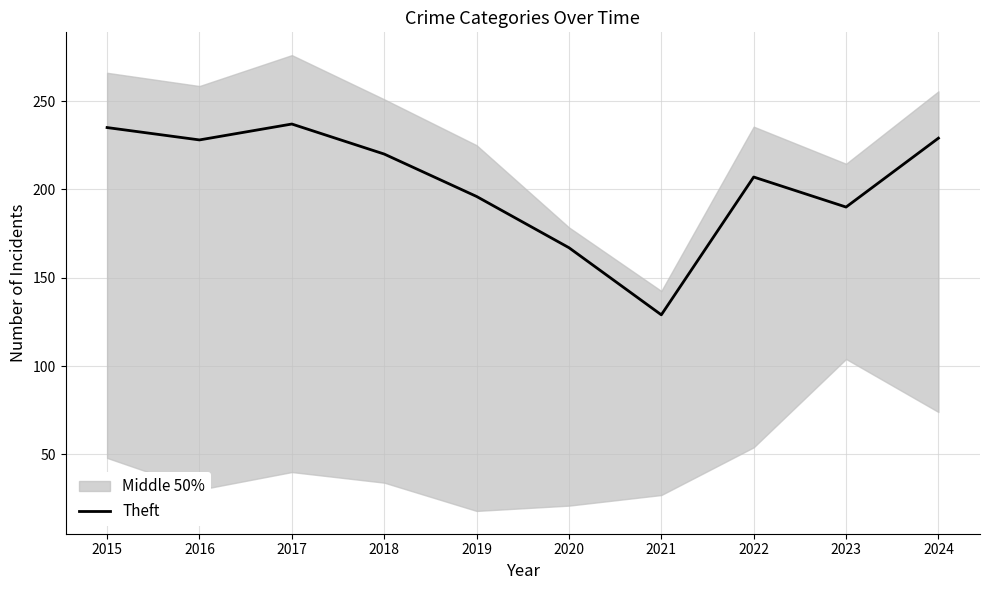

Reading right to left, transcribe all the data shown in this chart.

2024=229	2023=190	2022=207	2021=129	2020=167	2019=196	2018=220	2017=237	2016=228	2015=235